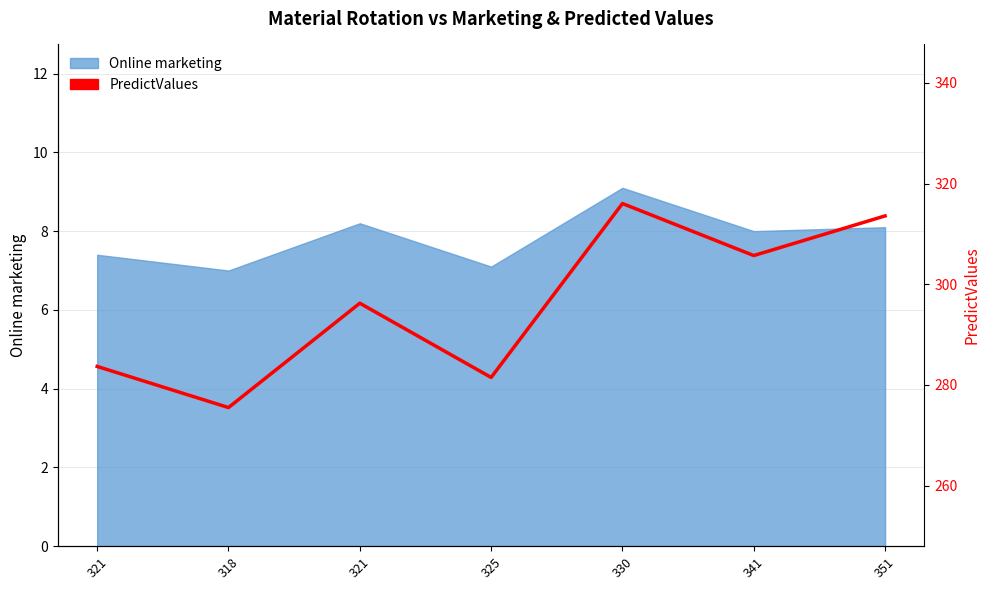

At which category does the data reach its first local peak?

321